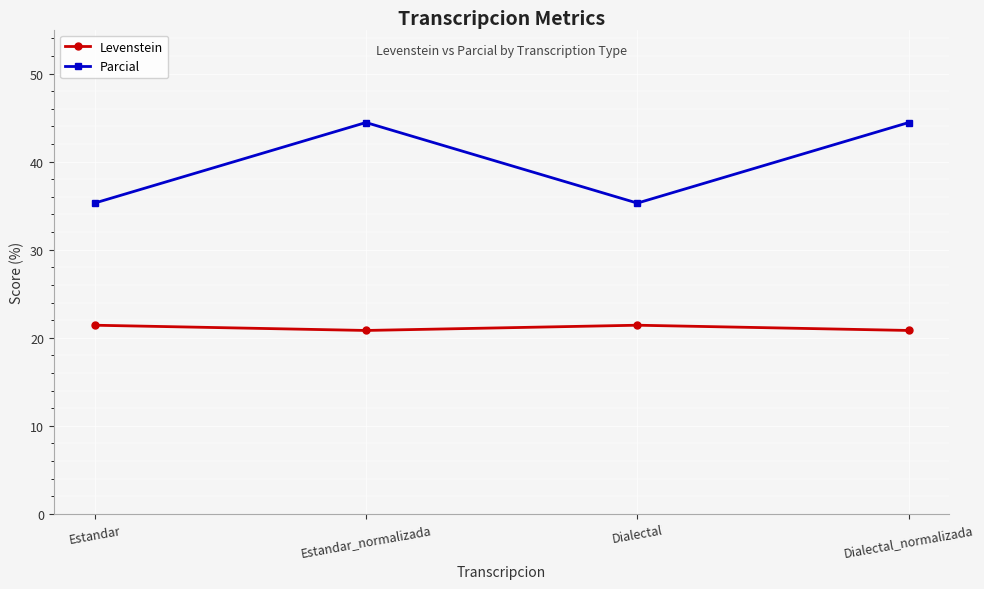

Which series changed the most between Estandar and Estandar_normalizada?

Parcial